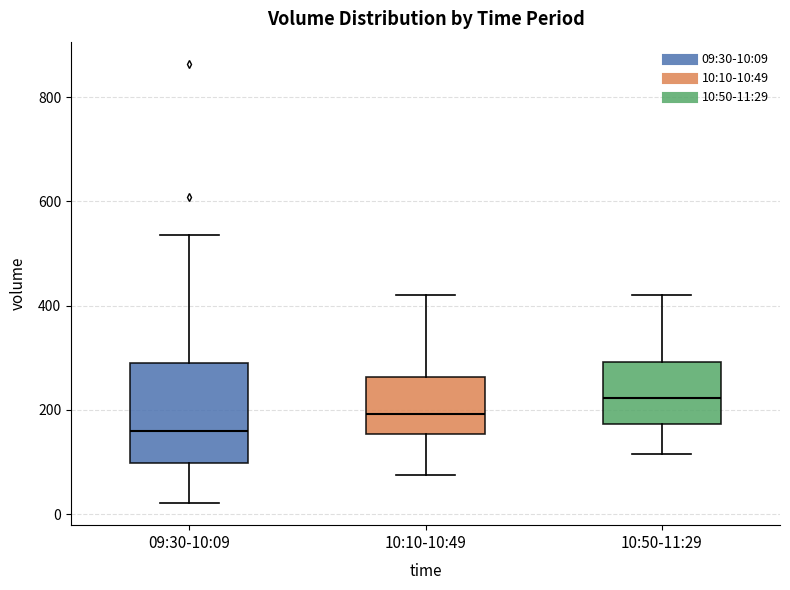

Reading left to right, read every box against the y-axis: the position of its median line, the range the box covers, and the ends of its whiskers. The values are not printed on the chart, so give them approximately, as read against the axis.

09:30-10:09: median 160, box 100 to 280, whiskers 20 to 540
10:10-10:49: median 200, box 160 to 260, whiskers 80 to 420
10:50-11:29: median 220, box 180 to 300, whiskers 120 to 420